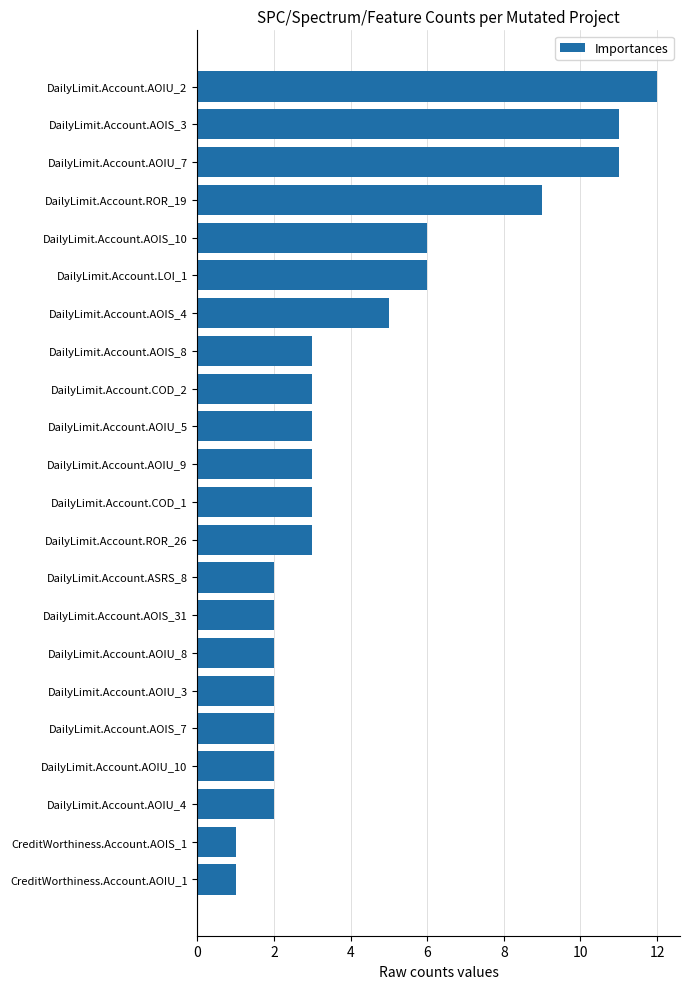

How many bars are there in total?

22